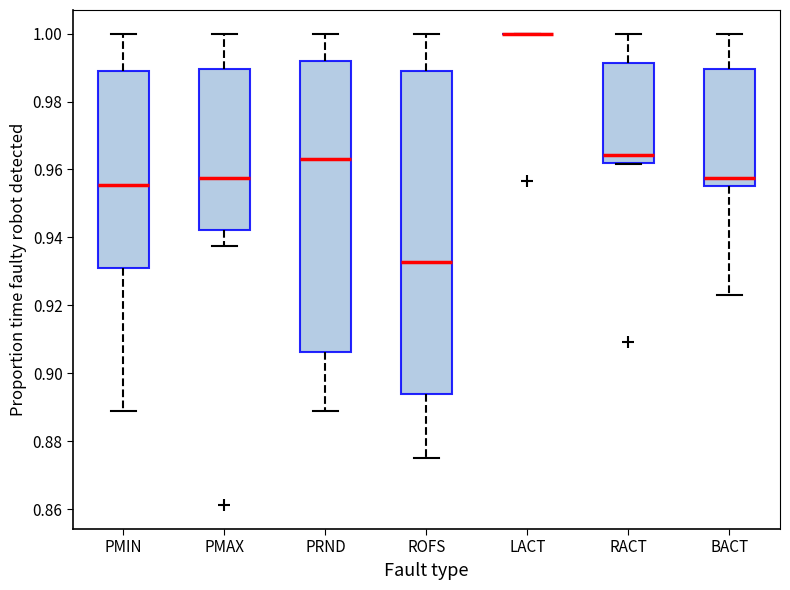

Reading left to right, transcribe this box plot: for each box, give where its median line is, the range the box spans, and where its two whiskers end, as read against the y-axis. The values are not printed on the chart, so give them approximately, as read against the axis.

PMIN: median 0.956, box 0.930 to 0.990, whiskers 0.888 to 1.000
PMAX: median 0.958, box 0.942 to 0.990, whiskers 0.938 to 1.000
PRND: median 0.964, box 0.906 to 0.992, whiskers 0.888 to 1.000
ROFS: median 0.932, box 0.894 to 0.990, whiskers 0.876 to 1.000
LACT: box collapsed to a line at 1.000, whiskers 1.000 to 1.000
RACT: median 0.964, box 0.962 to 0.992, whiskers 0.962 to 1.000
BACT: median 0.958, box 0.956 to 0.990, whiskers 0.924 to 1.000